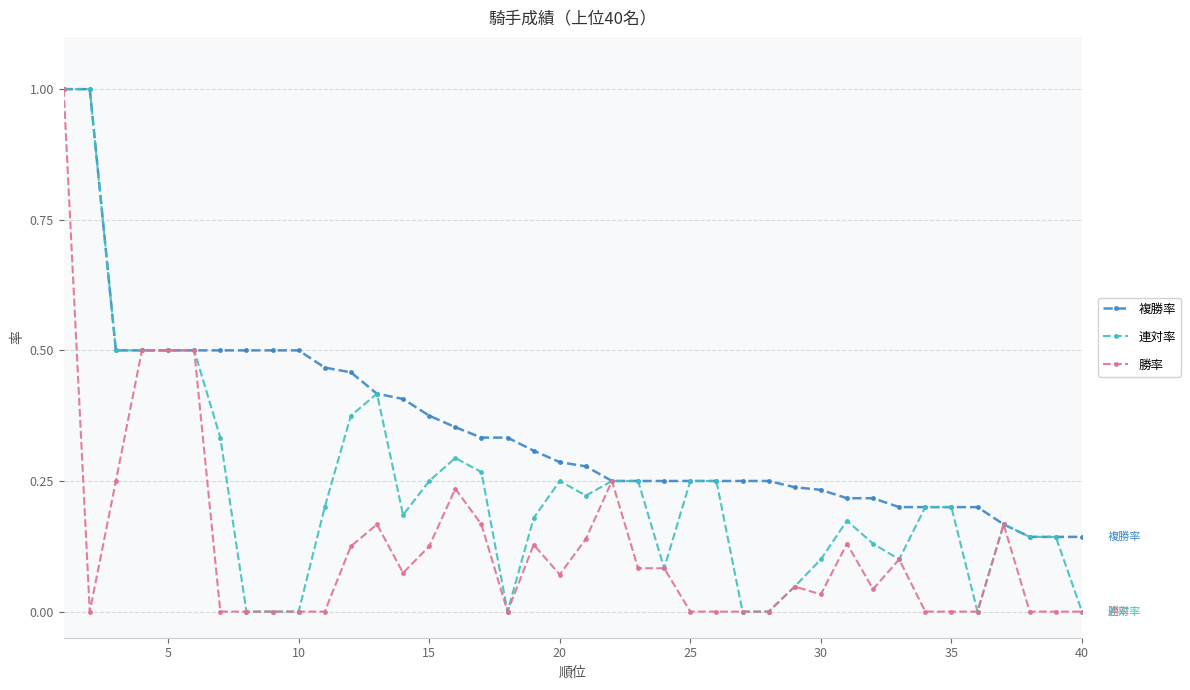

List the series in order of their overall mean, highest first.

複勝率, 連対率, 勝率